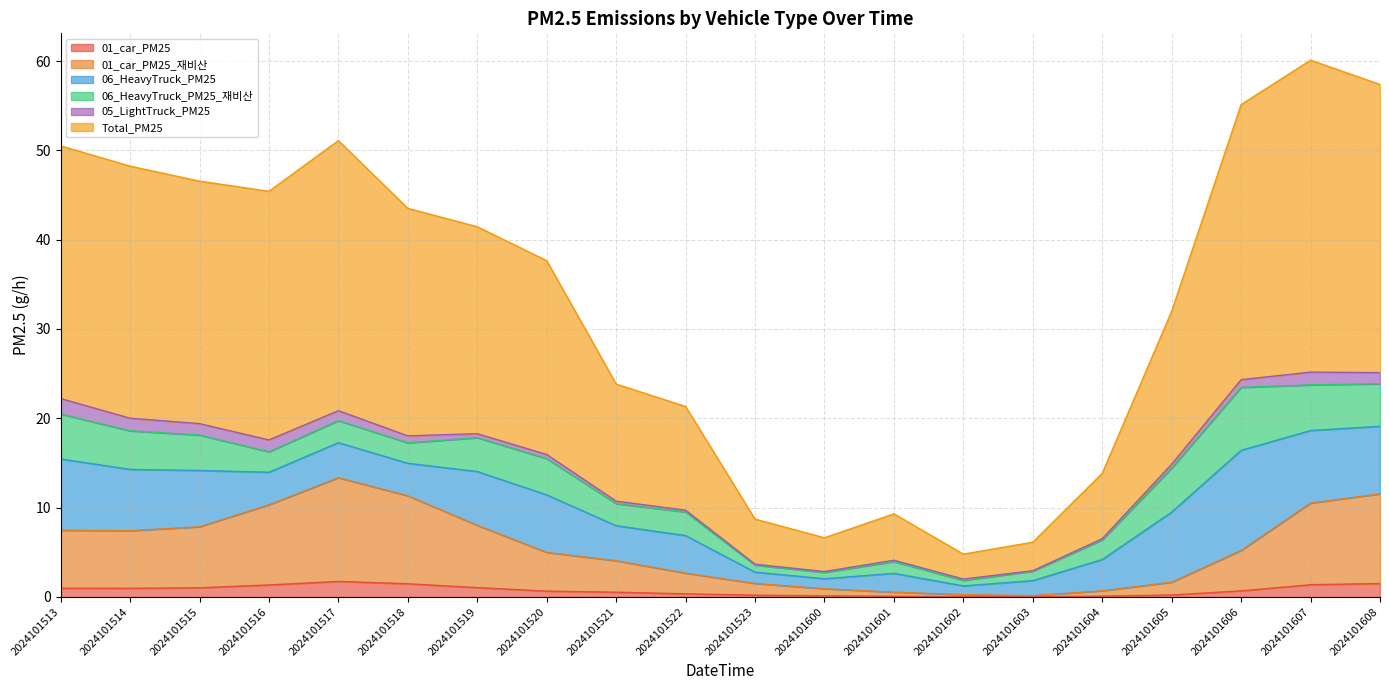

The 01_car_PM25 series shows 19.1 at 2024101518. True or false?

False